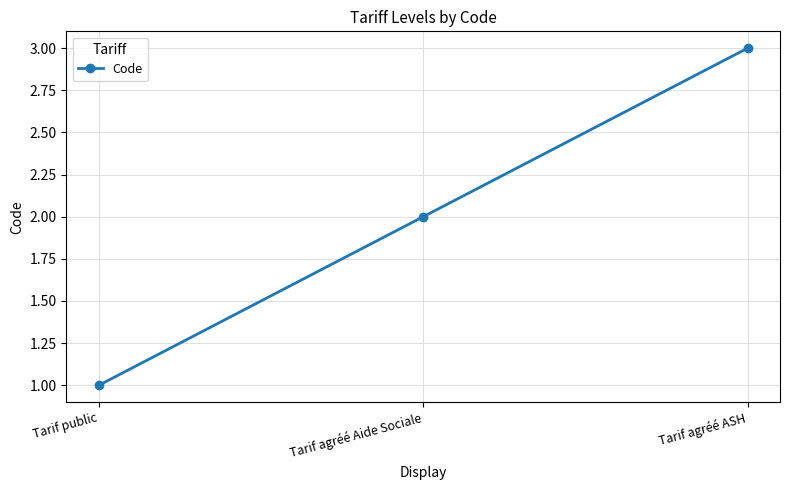

What position from the left is Tarif public?

1